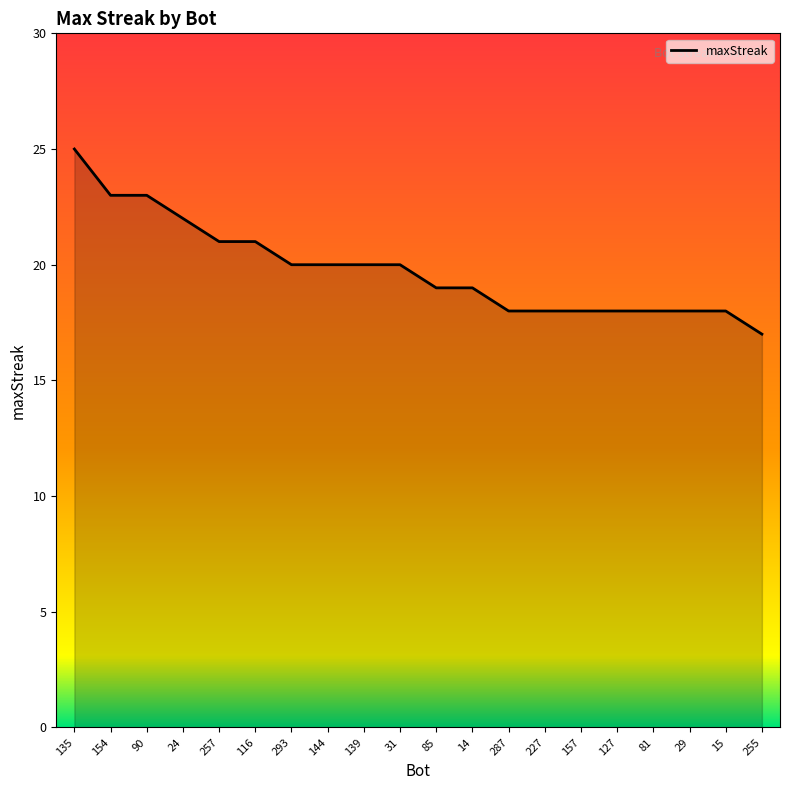

Where does the data first go above 20?

135